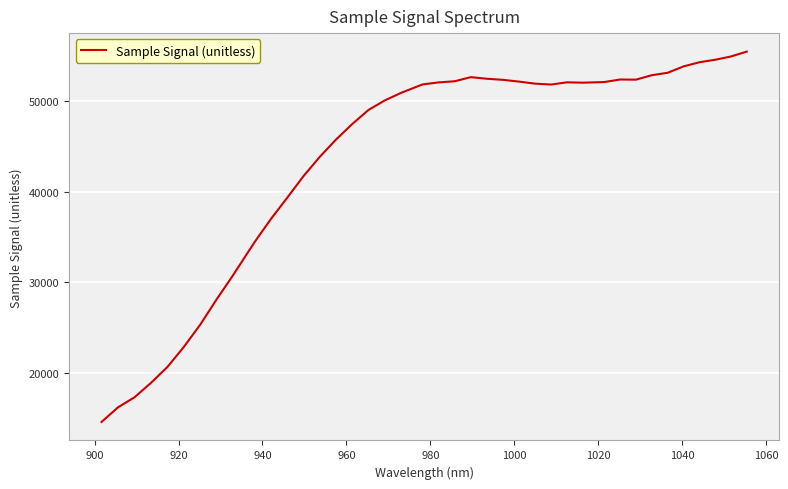

What is the greatest value displayed?

55496